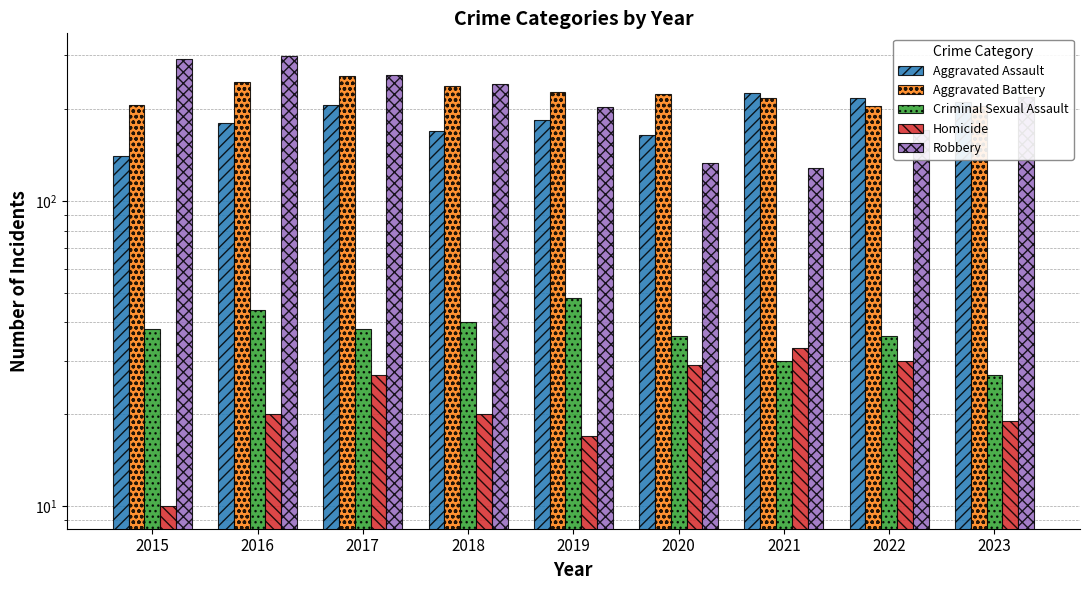

At which category is the sum across all series the highest?

2016